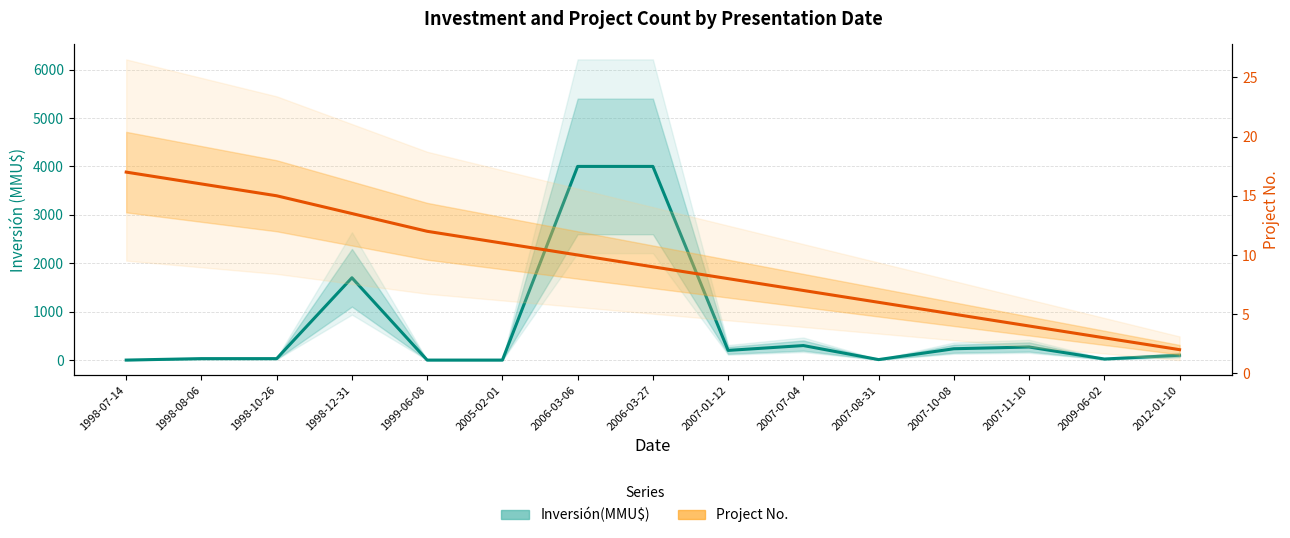

List the labels in order of Project No. value, largest first.

1998-07-14, 1998-08-06, 1998-10-26, 1998-12-31, 1999-06-08, 2005-02-01, 2006-03-06, 2006-03-27, 2007-01-12, 2007-07-04, 2007-08-31, 2007-10-08, 2007-11-10, 2009-06-02, 2012-01-10